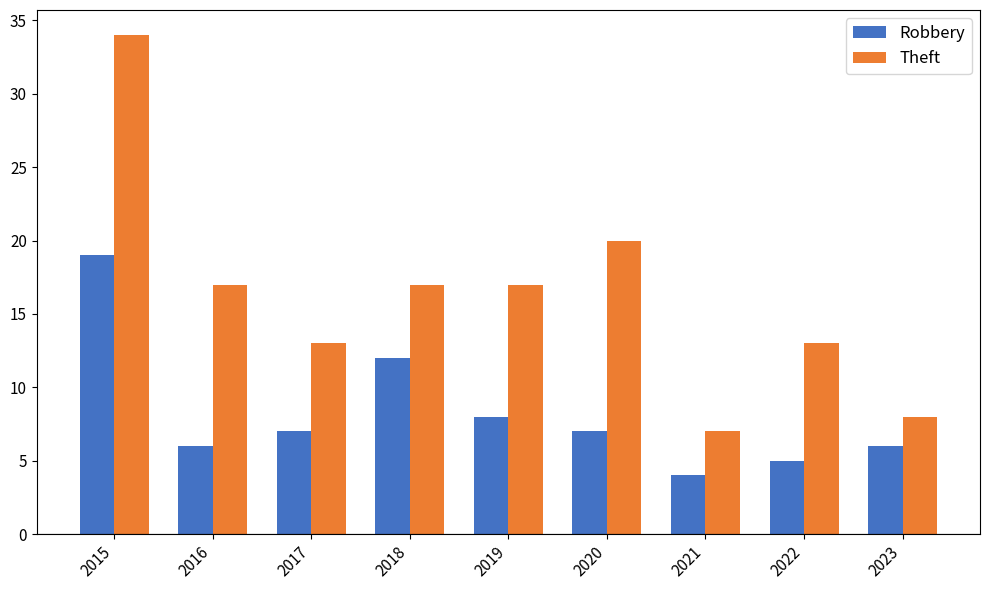

What is the total value across all series at 2022?

18